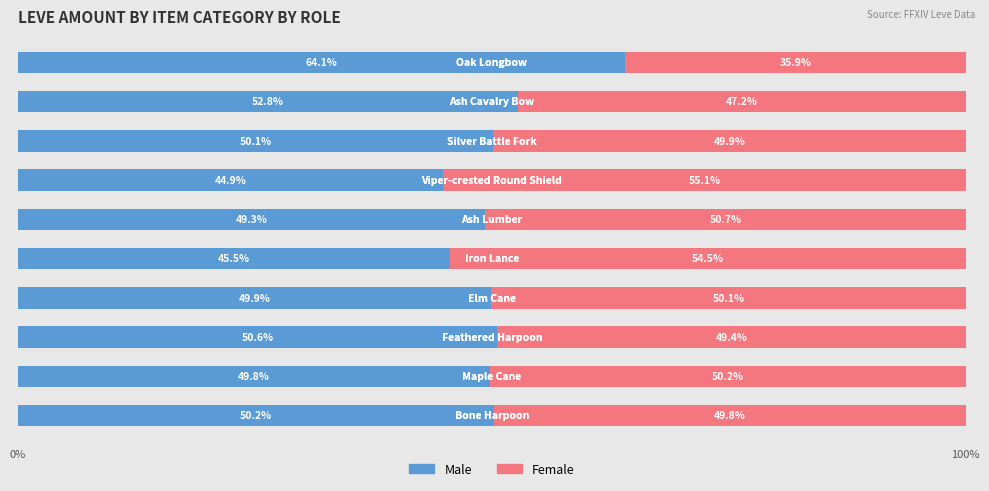

What is the highest value of the Male series?

64.1